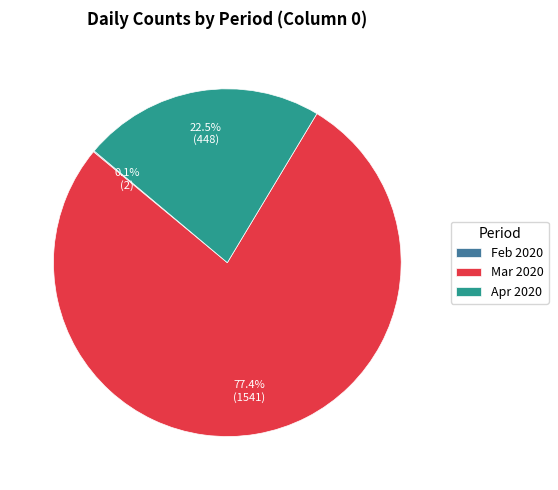

Which category has the biggest portion of the pie?

Mar 2020